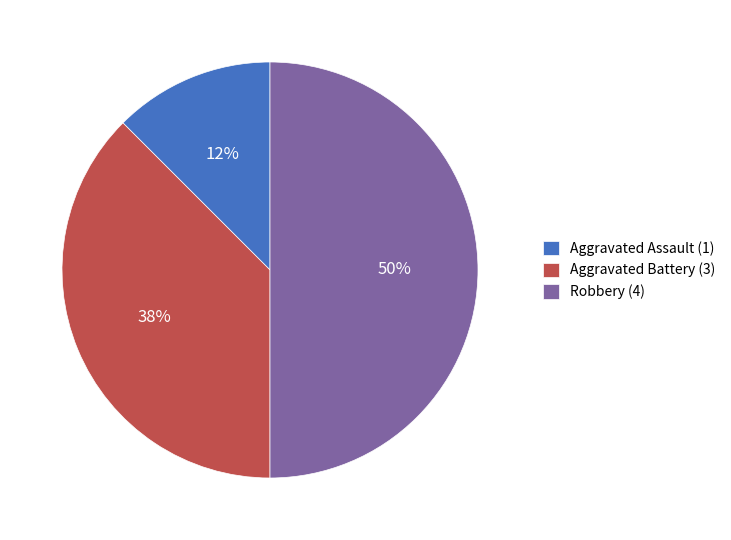

Do Robbery (4) and Aggravated Battery (3) together represent more than half of the pie?

Yes